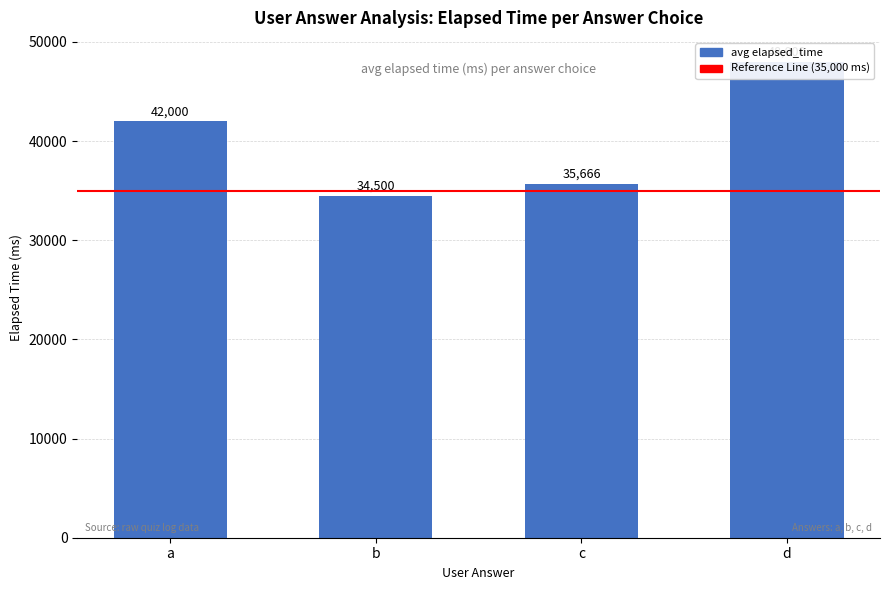

At which label does the data first exceed 42000?

d